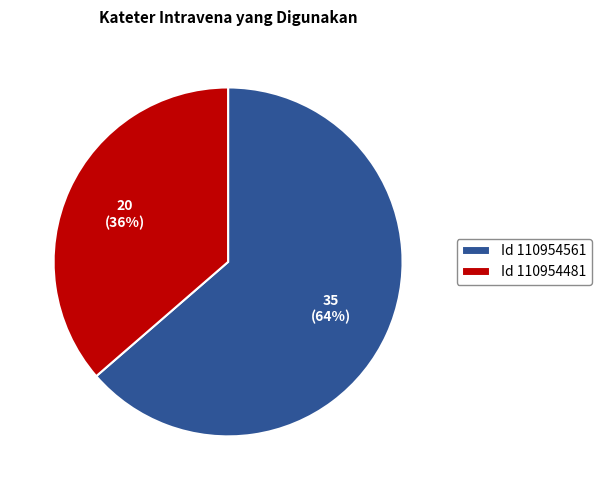

Count the number of slices in the pie.

2